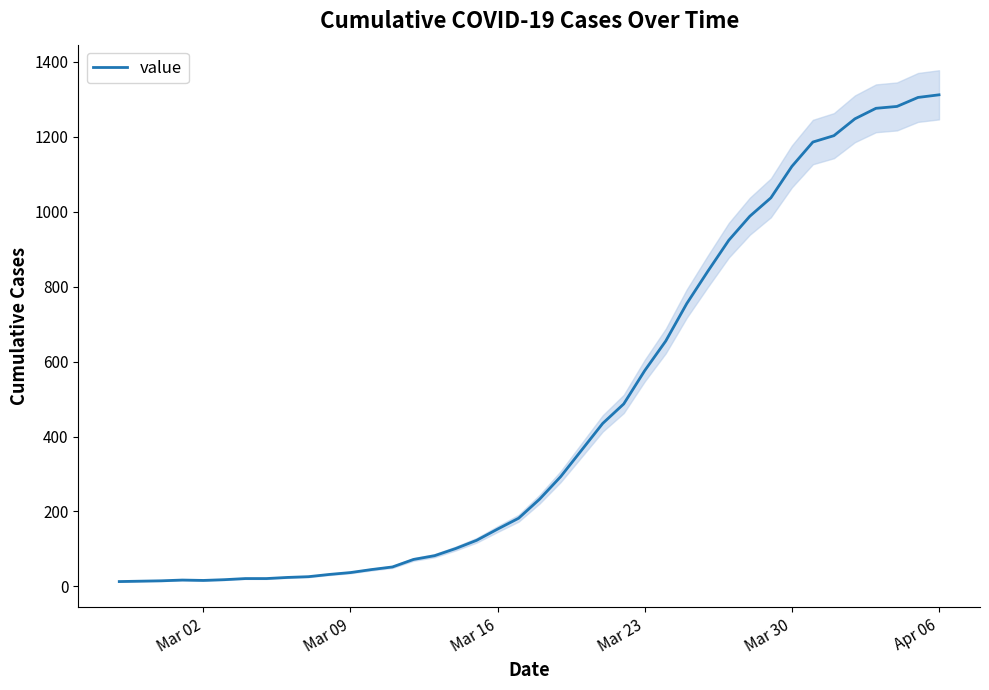

True or false: the data has more than 0 interior local peaks.

True